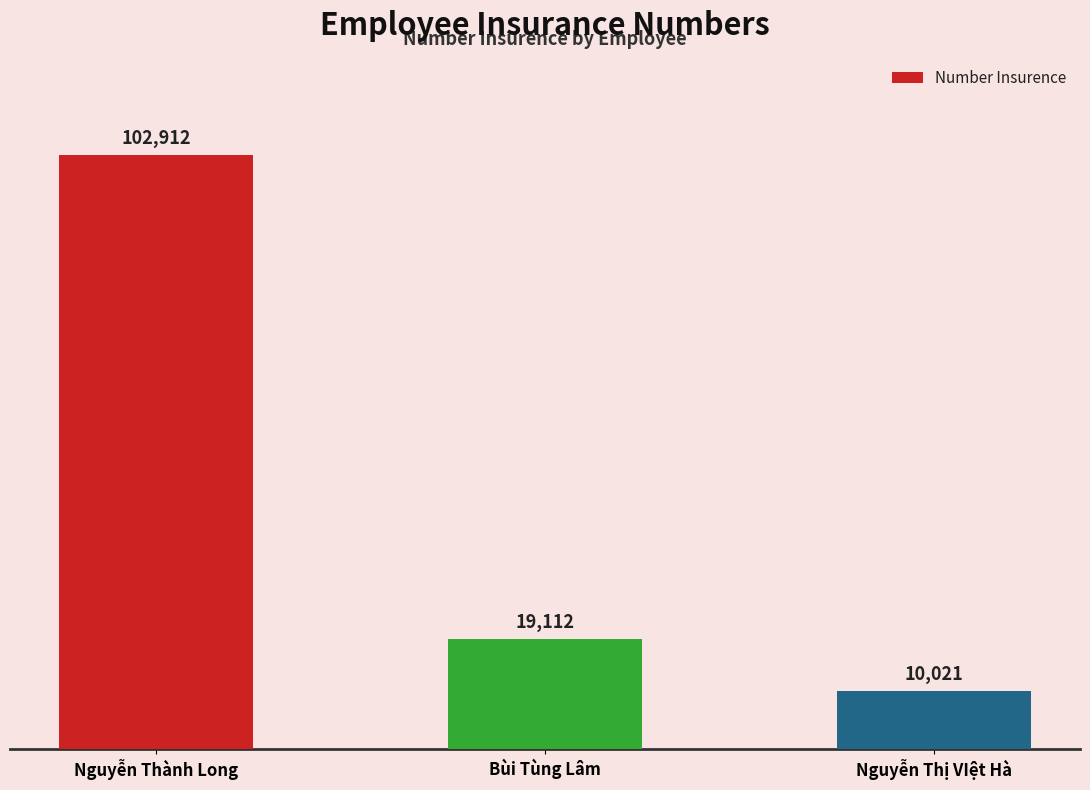

Does the chart contain stacked bars?

No